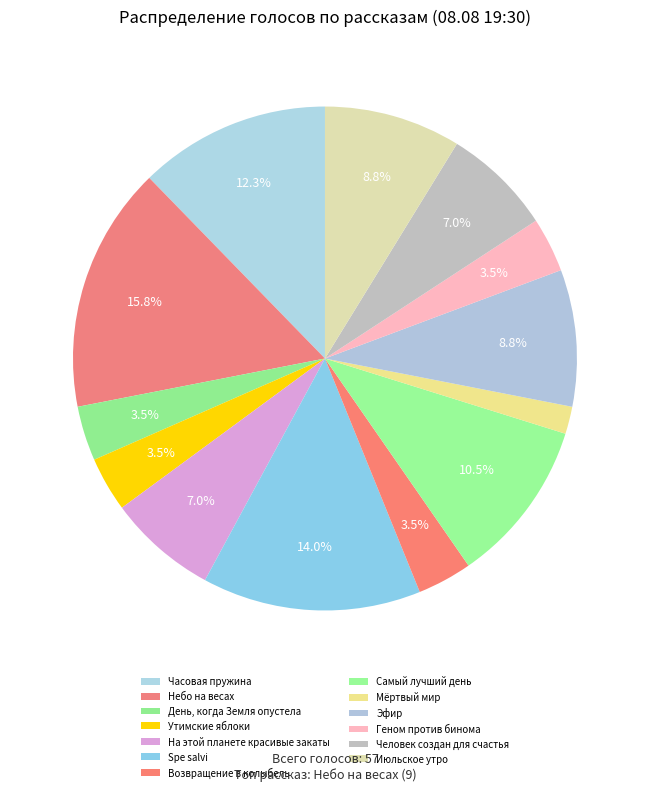

Is there any slice that represents more than half of the pie?

No